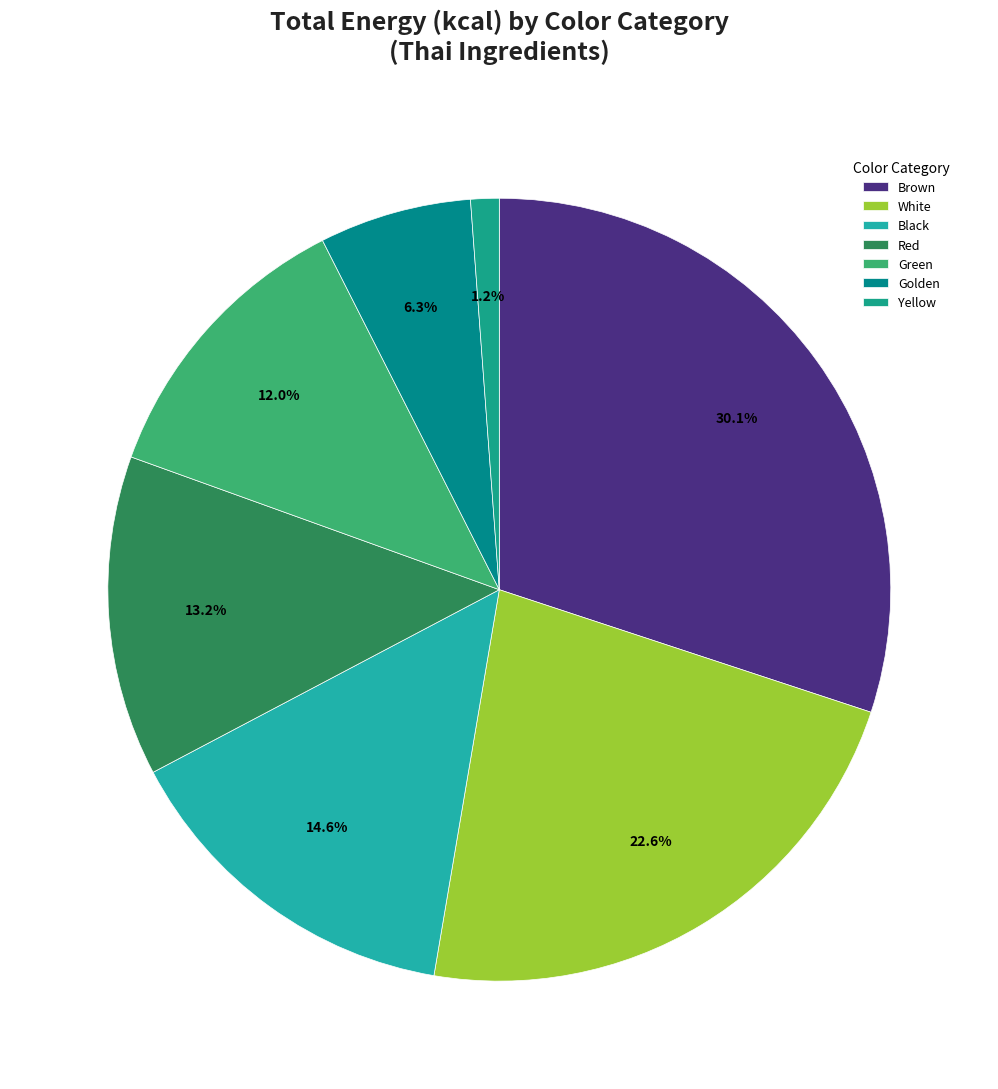

Count the number of slices in the pie.

7